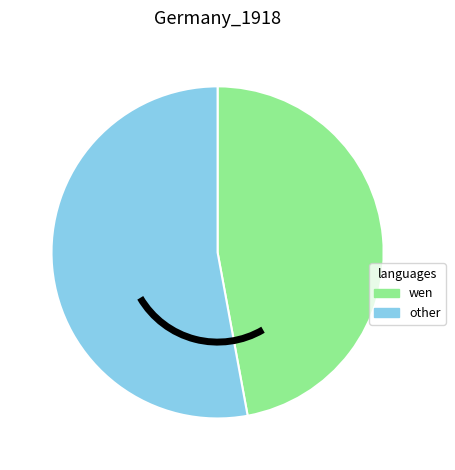

Does any single category account for the majority?

Yes